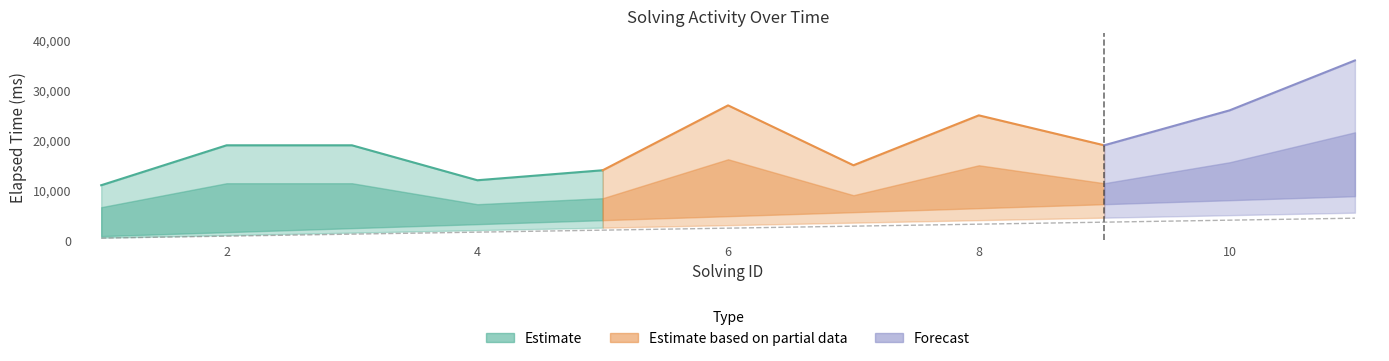

What is the sum of the values at 2 and 6?

3200